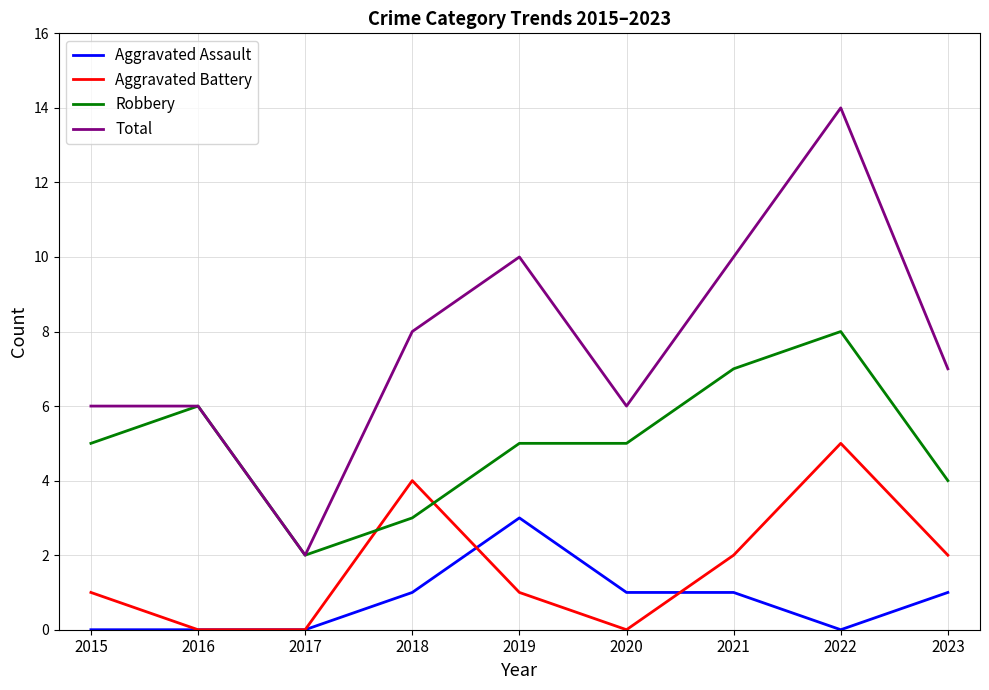

Reading left to right, transcribe all the data shown in this chart.

Aggravated Assault: 0	0	0	1	3	1	1	0	1
Aggravated Battery: 1	0	0	4	1	0	2	5	2
Robbery: 5	6	2	3	5	5	7	8	4
Total: 6	6	2	8	10	6	10	14	7